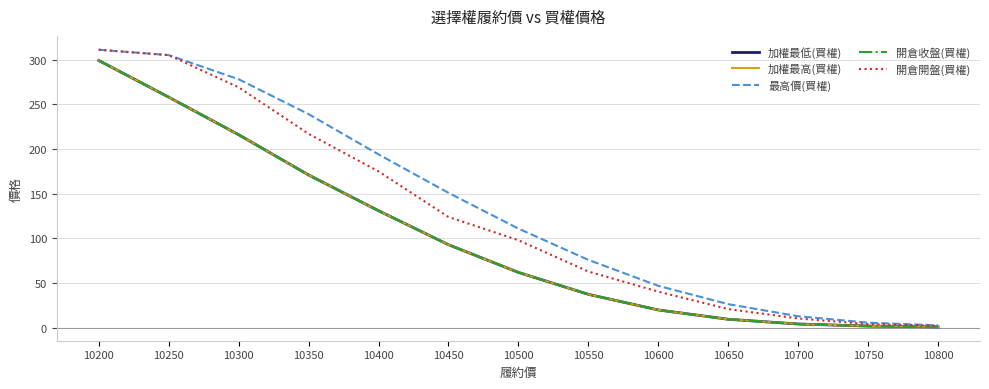

Is this an area chart (filled region under the line)?

No